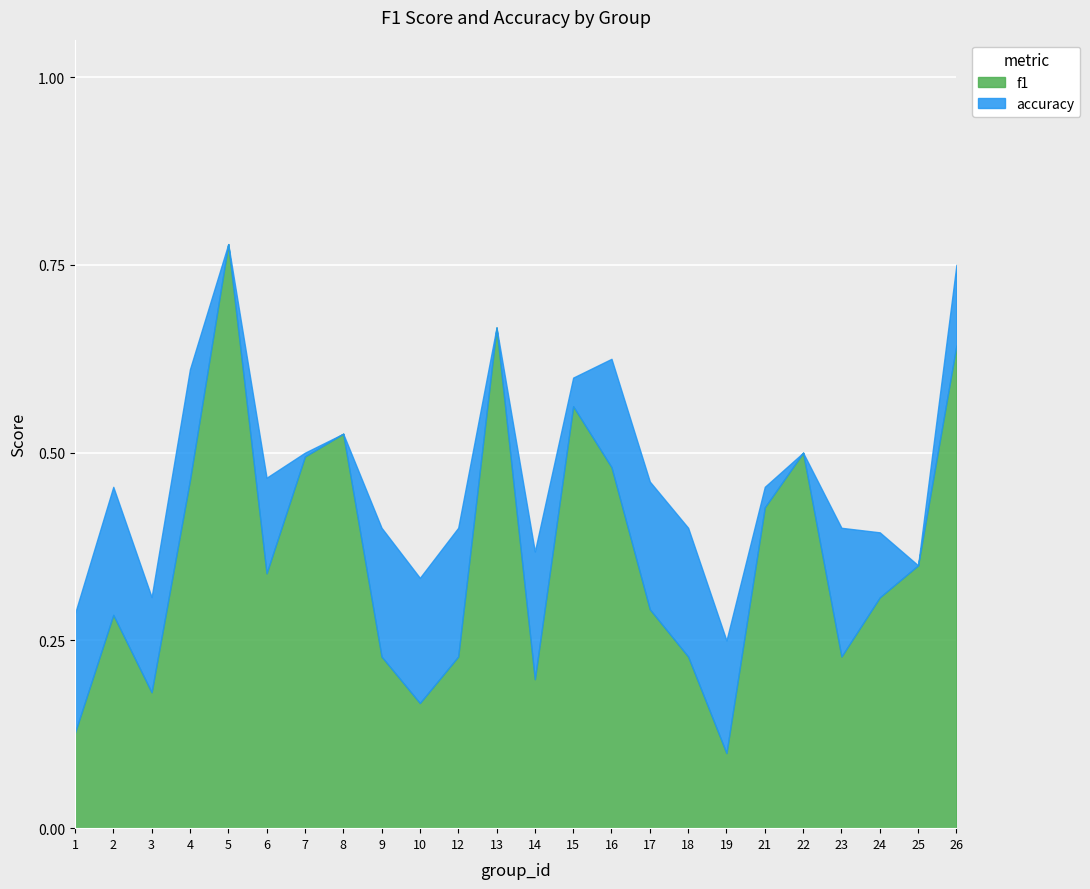

Is the value of accuracy at 16 greater than the value of f1 at 2?

Yes